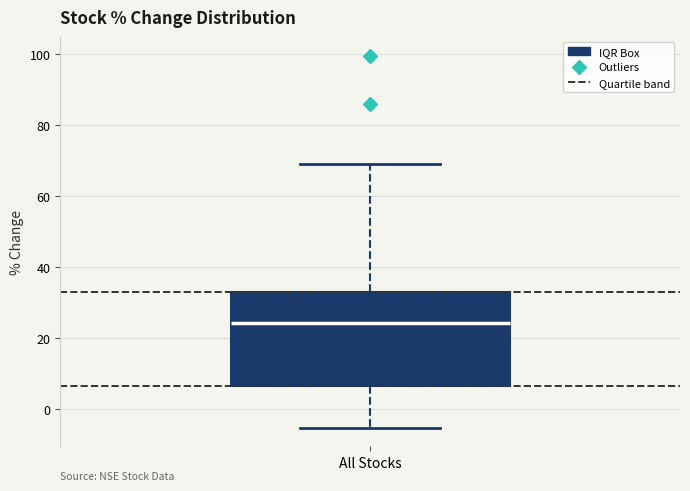

Transcribe this box plot: give where the median line is, the range the box spans, and where the two whiskers end, as read against the y-axis. The values are not printed on the chart, so give them approximately, as read against the axis.

median 24, box 6 to 32, whiskers -6 to 70